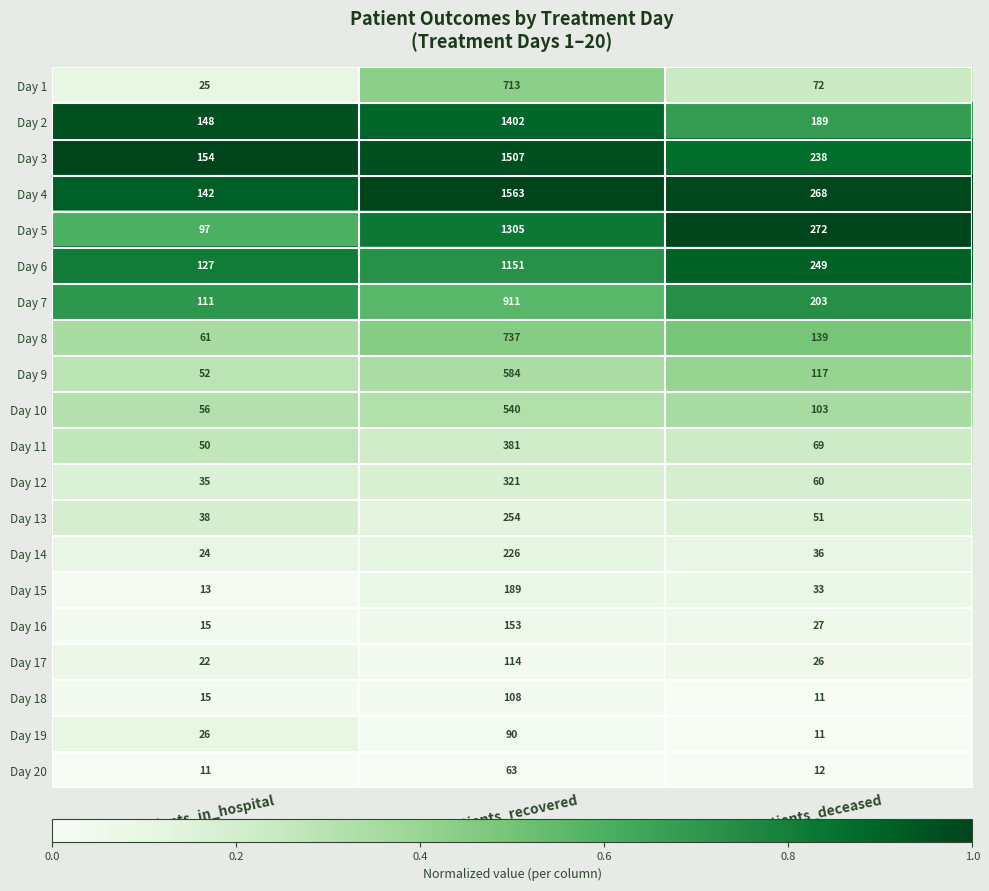

What is the difference between the highest and lowest values at patients_recovered?

1500